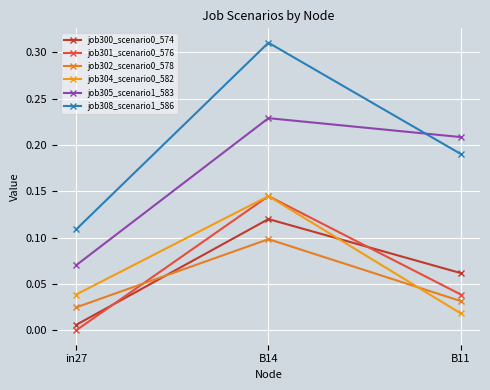

How many positive values does the job301_scenario0_576 series have?

2